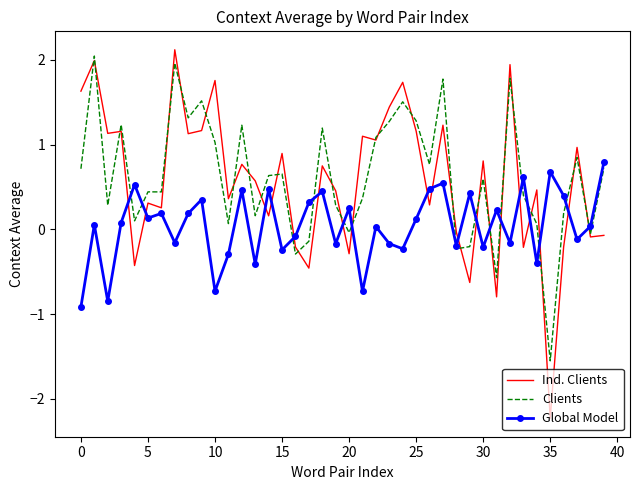

What is the maximum value for Clients?

2.0